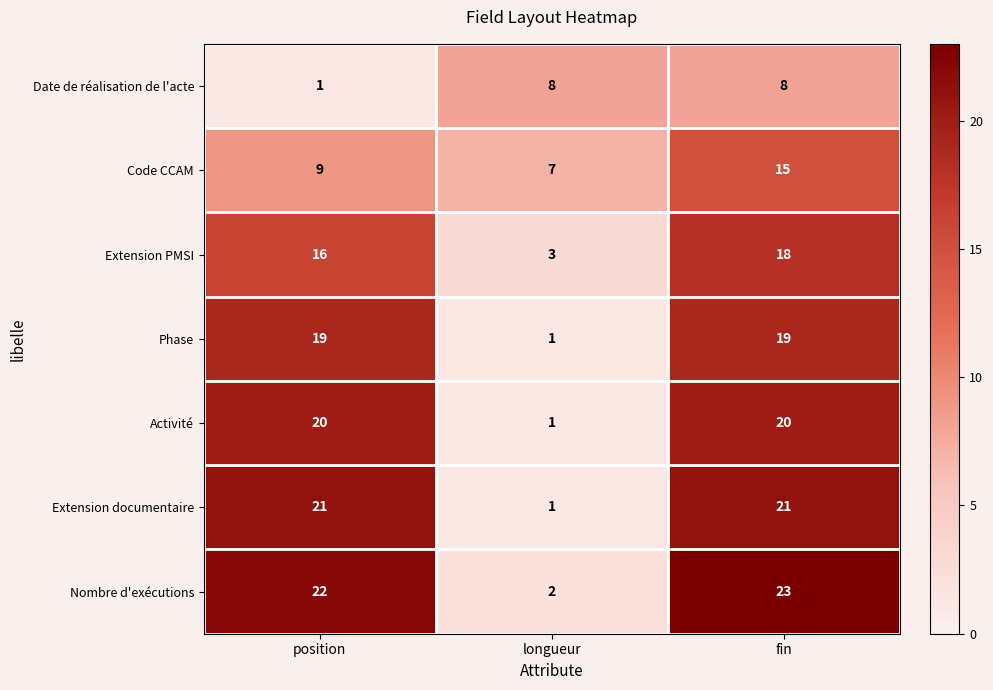

Which series changed the most between longueur and fin?

Nombre d'exécutions